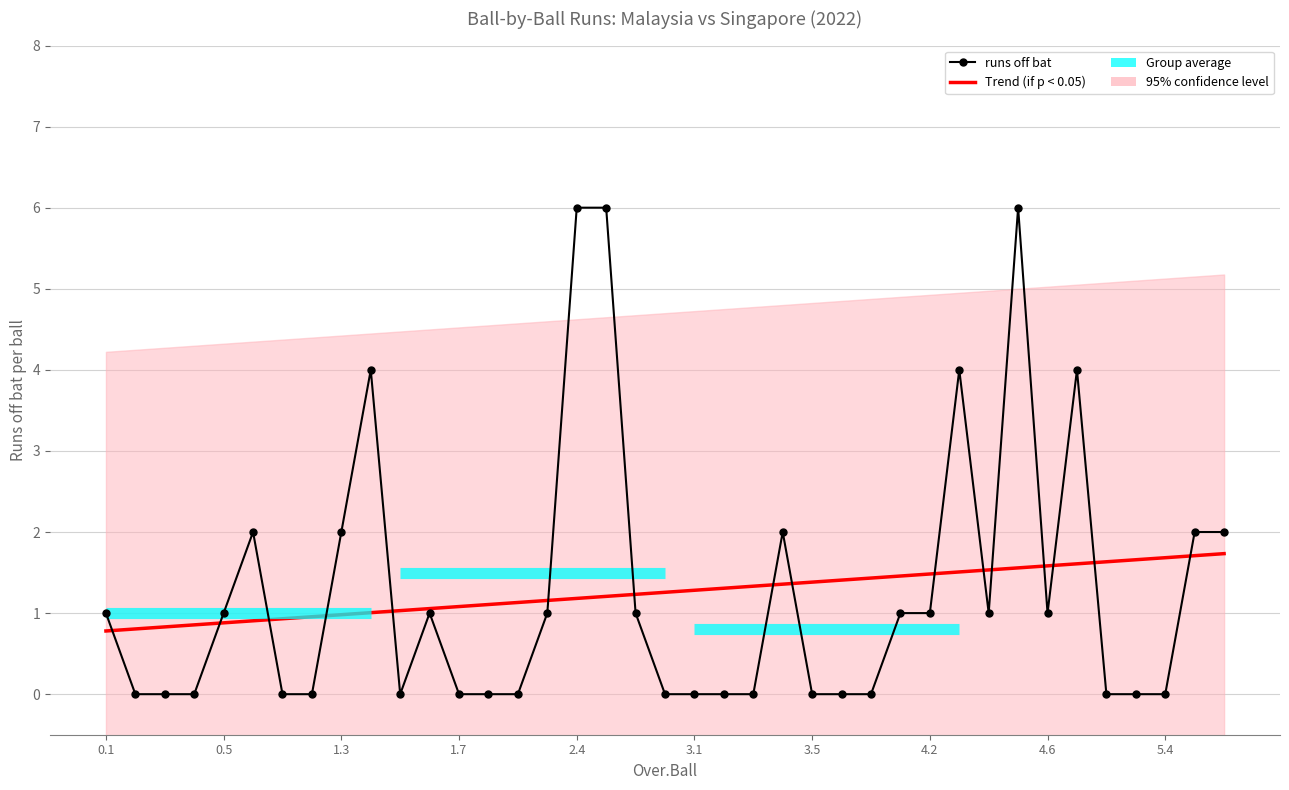

What is the sum of all runs off bat values?

49.0